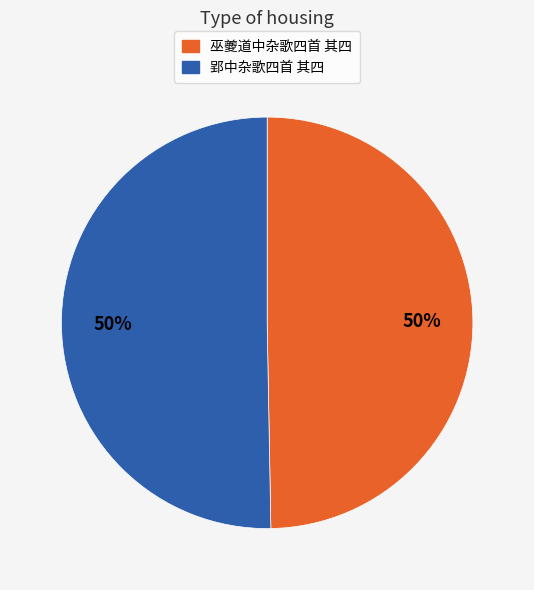

Approximately how many times larger is the value at 巫夔道中杂歌四首 其四 compared to 郢中杂歌四首 其四?

1.0